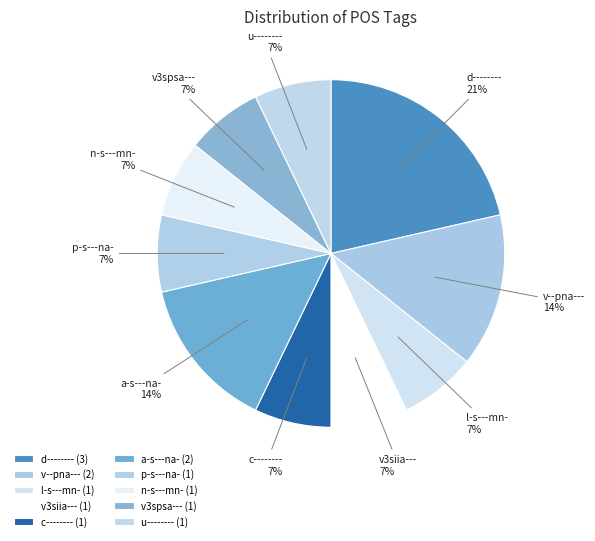

Do v--pna--- and v3spsa--- together represent more than half of the pie?

No